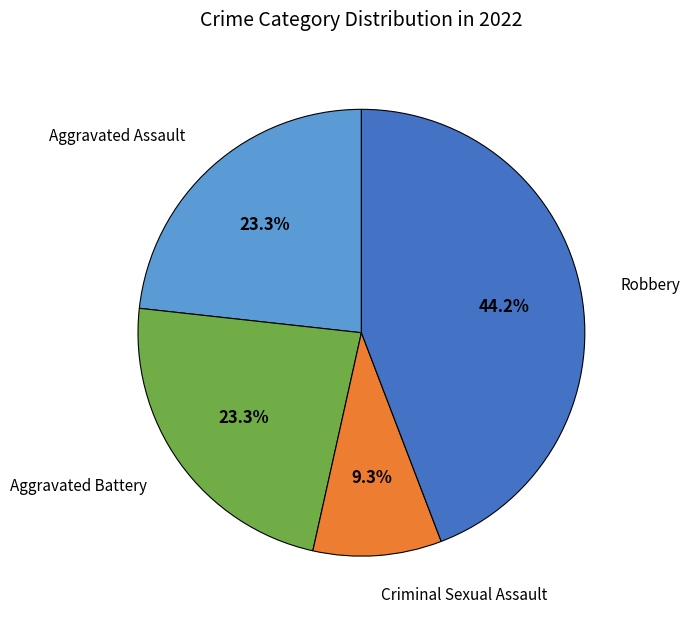

Does any single category account for the majority?

No